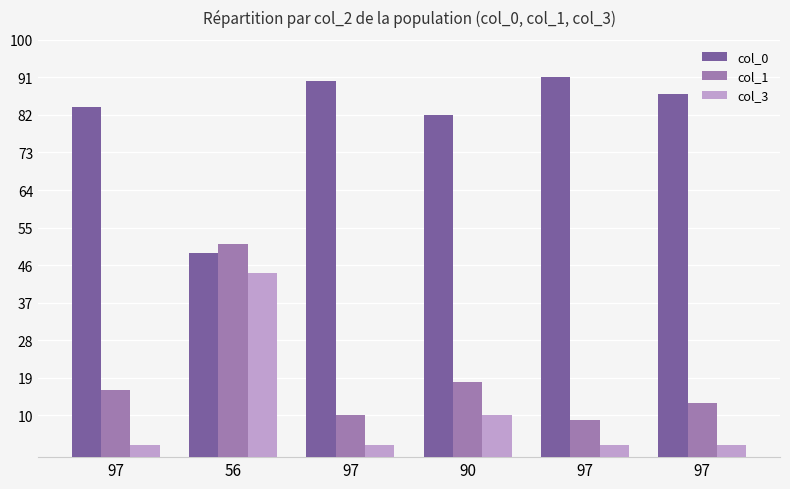

Where is col_1 nearest to the value 30?

90